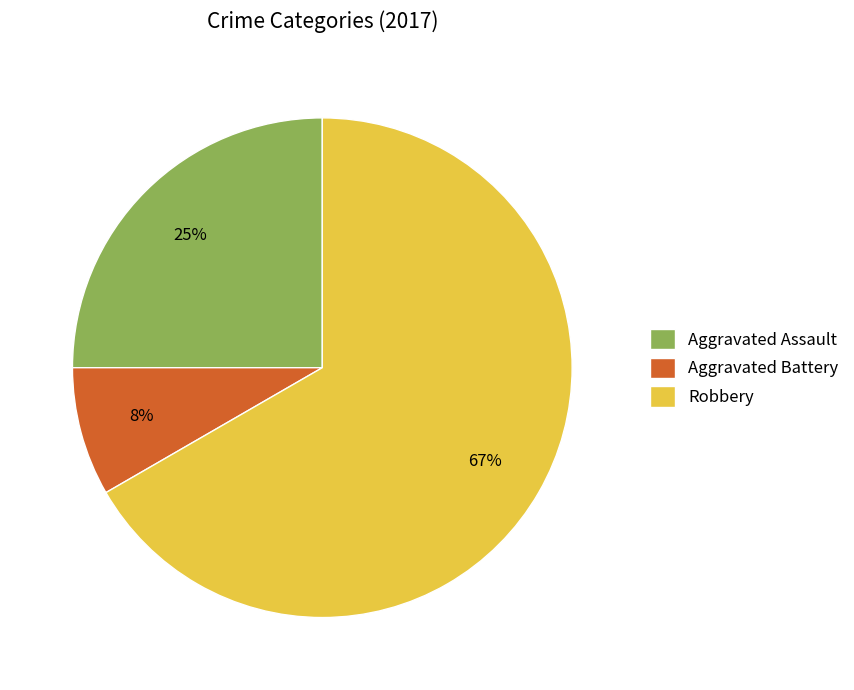

Does Robbery represent more than half of the total?

Yes